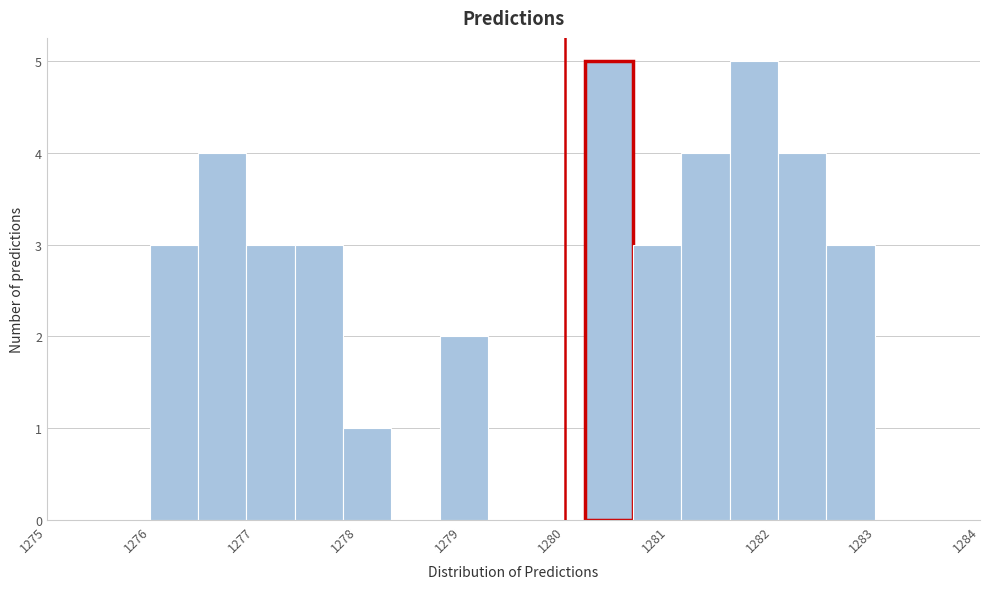

What is the height of the bar covering 1276.0 to 1276.5 on the x-axis? Neither the bar edges nor the heights are printed on the chart, so give them approximately, as read against the axes.

3